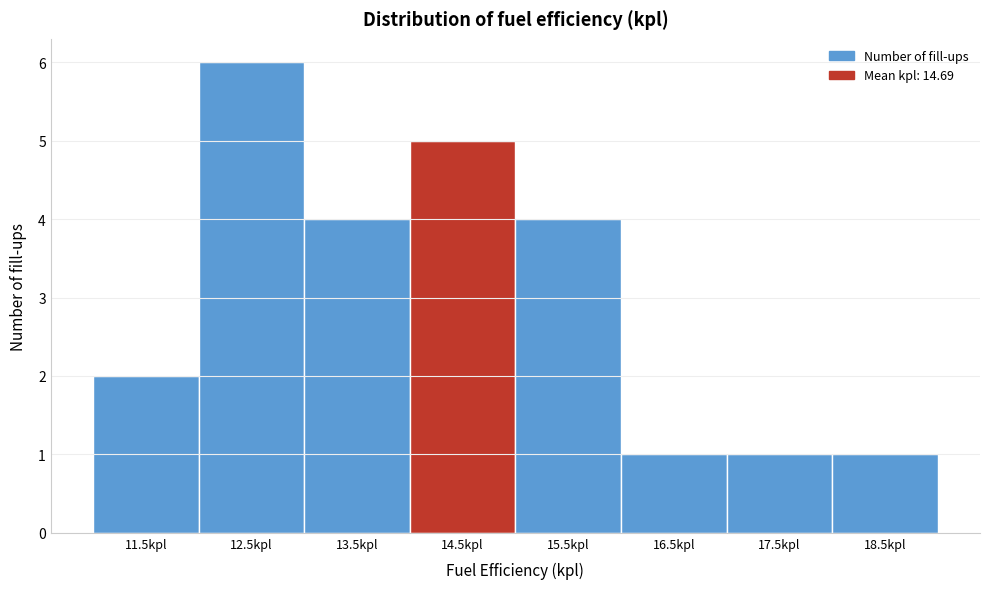

Reading left to right, extract all data points from this chart.

2	6	4	5	4	1	1	1